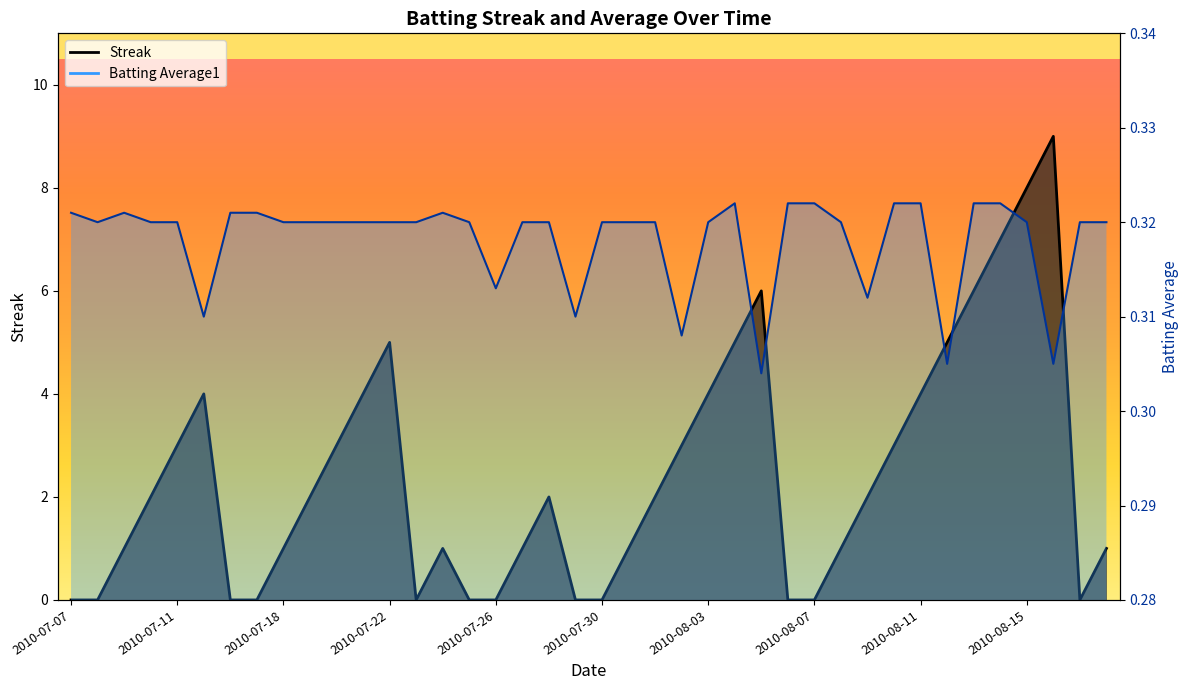

Reading left to right, transcribe all the data shown in this chart.

Streak: 2010-07-07=0.0	2010-07-08=0.0	2010-07-09=1.0	2010-07-10=2.0	2010-07-11=3.0	2010-07-15=4.0	2010-07-16=0.0	2010-07-17=0.0	2010-07-18=1.0	2010-07-19=2.0	2010-07-20=3.0	2010-07-21=4.0	2010-07-22=5.0	2010-07-23=0.0	2010-07-24=1.0	2010-07-25=0.0	2010-07-26=0.0	2010-07-27=1.0	2010-07-28=2.0	2010-07-29=0.0	2010-07-30=0.0	2010-07-31=1.0	2010-08-01=2.0	2010-08-02=3.0	2010-08-03=4.0	2010-08-04=5.0	2010-08-05=6.0	2010-08-06=0.0	2010-08-07=0.0	2010-08-08=1.0	2010-08-09=2.0	2010-08-10=3.0	2010-08-11=4.0	2010-08-12=5.0	2010-08-13=6.0	2010-08-14=7.0	2010-08-15=8.0	2010-08-16=9.0	2010-08-17=0.0	2010-08-18=1.0
Batting Average1: 2010-07-07=0.3	2010-07-08=0.3	2010-07-09=0.3	2010-07-10=0.3	2010-07-11=0.3	2010-07-15=0.3	2010-07-16=0.3	2010-07-17=0.3	2010-07-18=0.3	2010-07-19=0.3	2010-07-20=0.3	2010-07-21=0.3	2010-07-22=0.3	2010-07-23=0.3	2010-07-24=0.3	2010-07-25=0.3	2010-07-26=0.3	2010-07-27=0.3	2010-07-28=0.3	2010-07-29=0.3	2010-07-30=0.3	2010-07-31=0.3	2010-08-01=0.3	2010-08-02=0.3	2010-08-03=0.3	2010-08-04=0.3	2010-08-05=0.3	2010-08-06=0.3	2010-08-07=0.3	2010-08-08=0.3	2010-08-09=0.3	2010-08-10=0.3	2010-08-11=0.3	2010-08-12=0.3	2010-08-13=0.3	2010-08-14=0.3	2010-08-15=0.3	2010-08-16=0.3	2010-08-17=0.3	2010-08-18=0.3